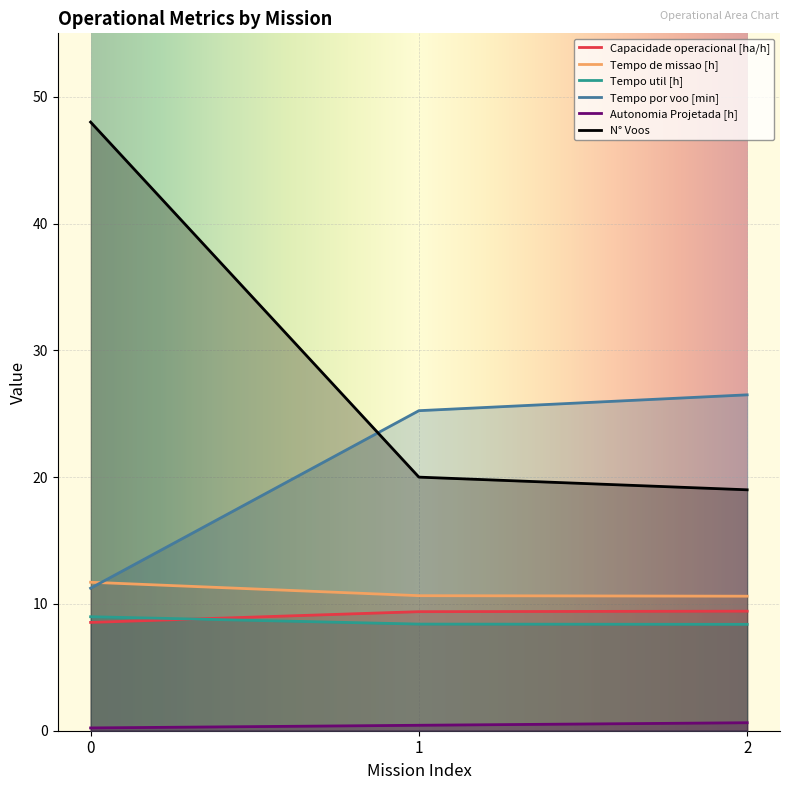

Rank the series at 2 from lowest to highest value.

Autonomia Projetada [h], Tempo util [h], Capacidade operacional [ha/h], Tempo de missao [h], N° Voos, Tempo por voo [min]